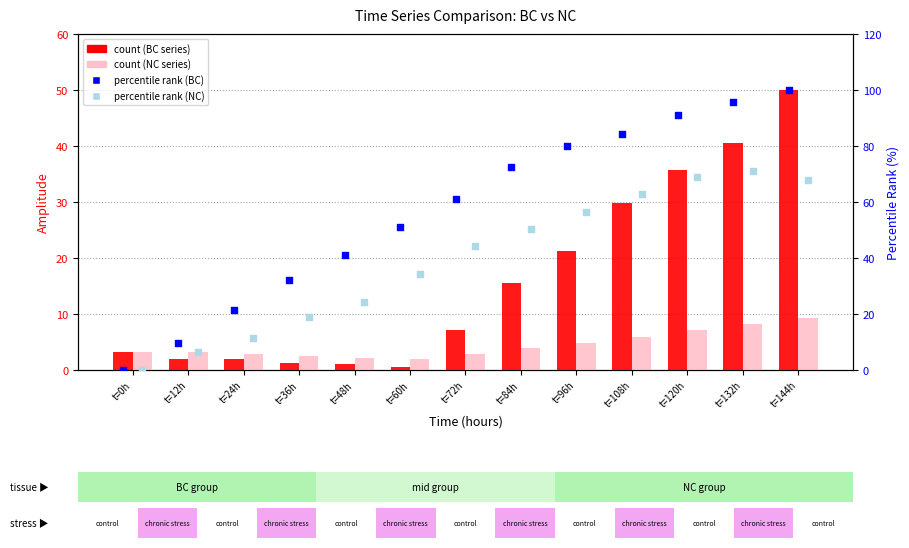

What are all the series names shown in the legend?

count (BC), count (NC), percentile rank (BC), percentile rank (NC)